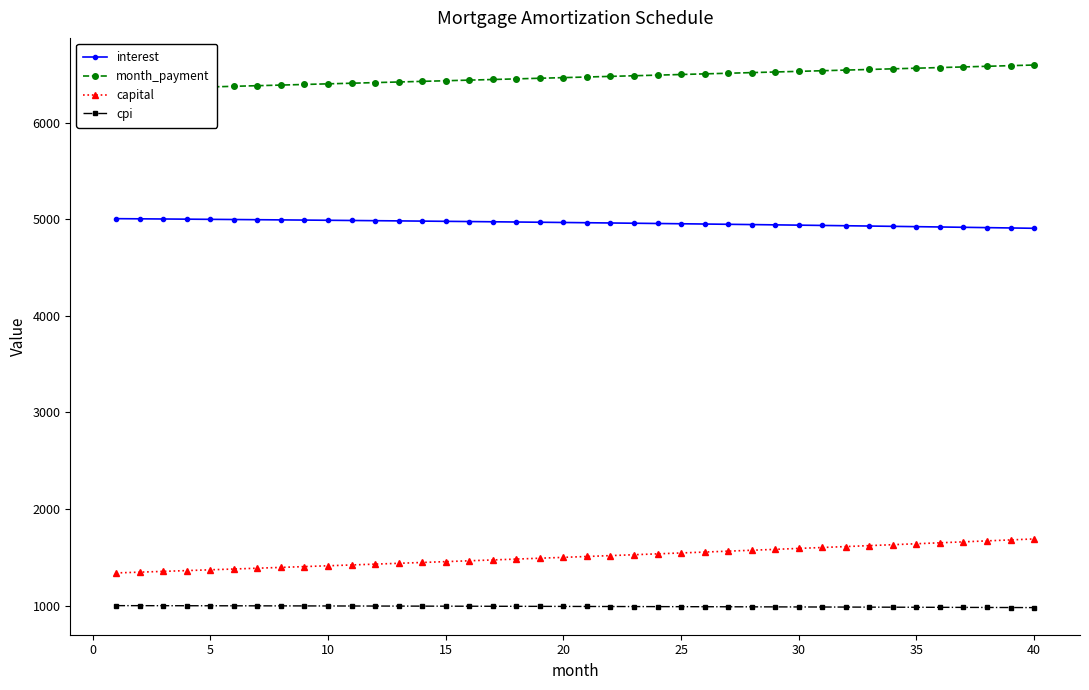

Which series has the largest total across all categories?

month_payment